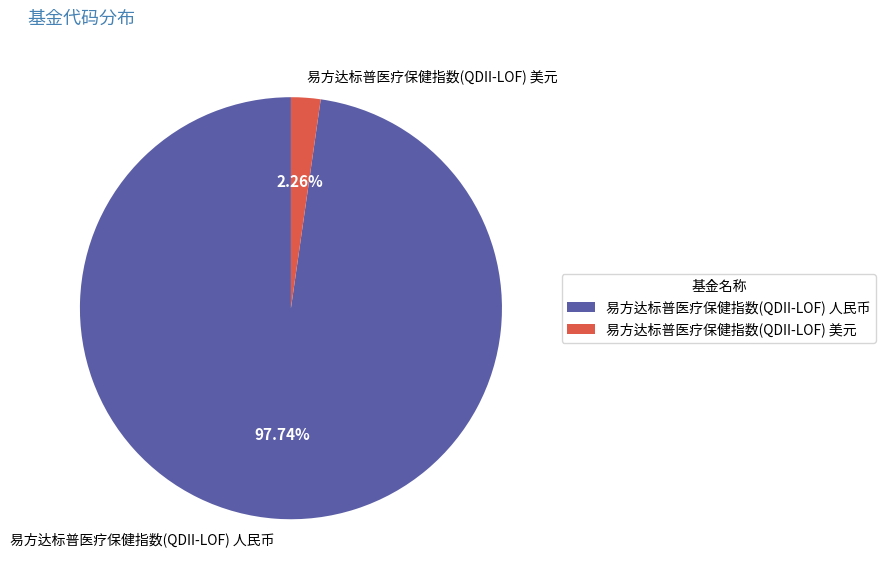

How many slices are in this pie chart?

2